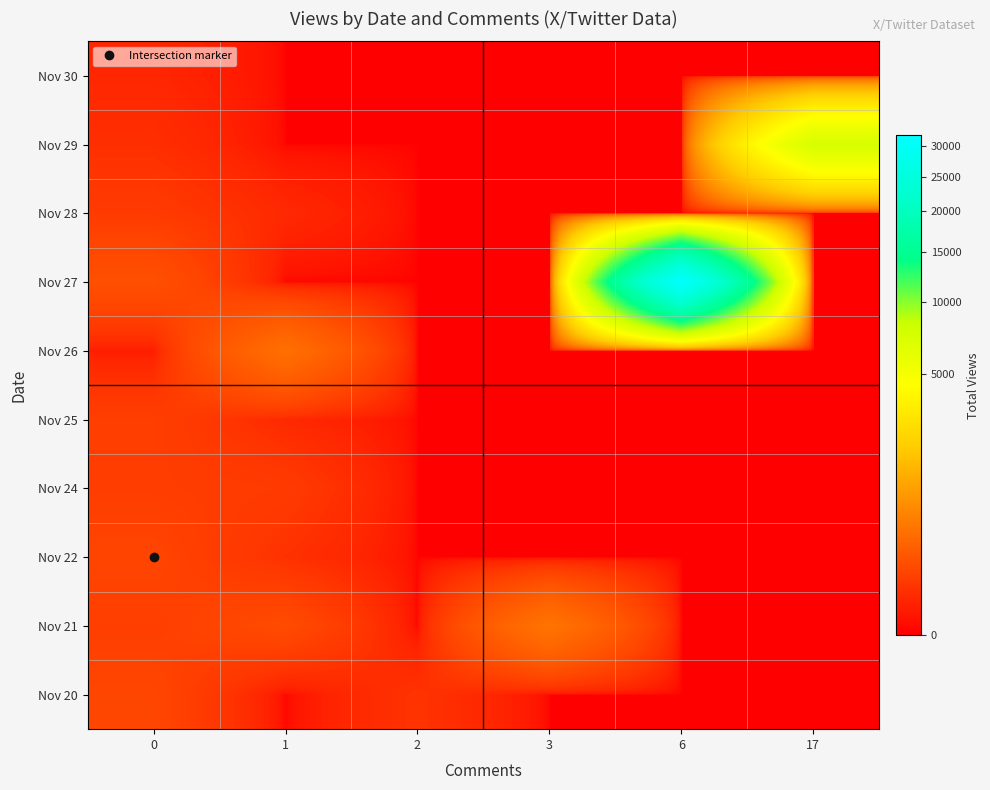

What is the total value across all series at 0?

627